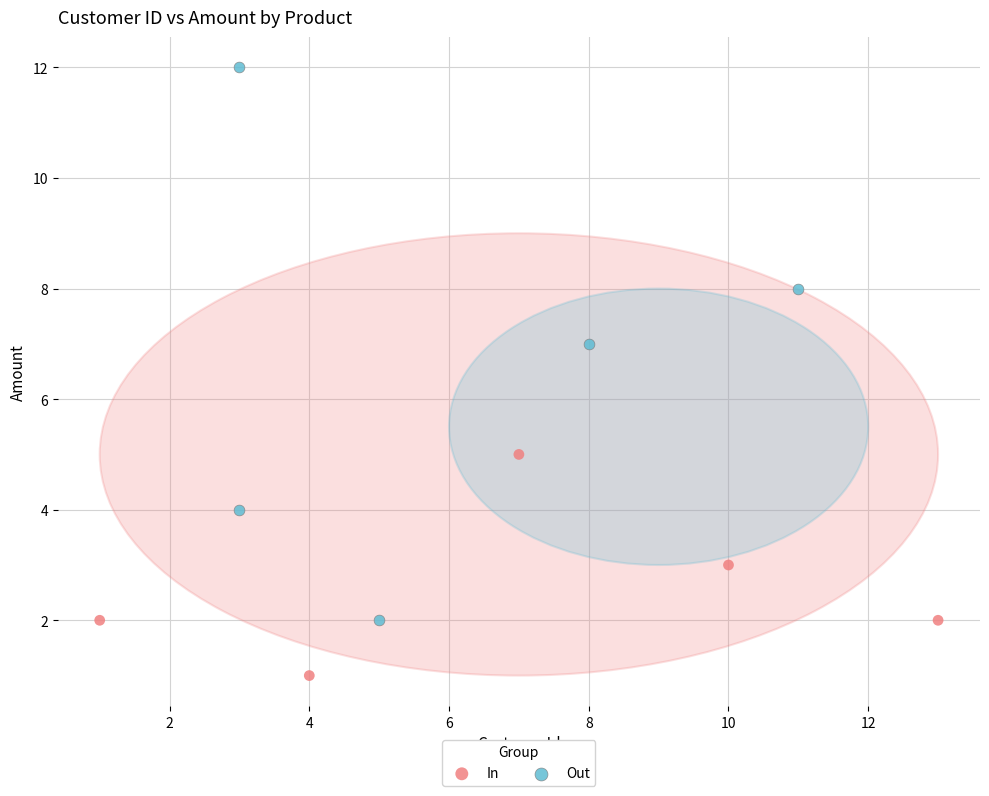

Which series has the widest spread of Y values?

Out